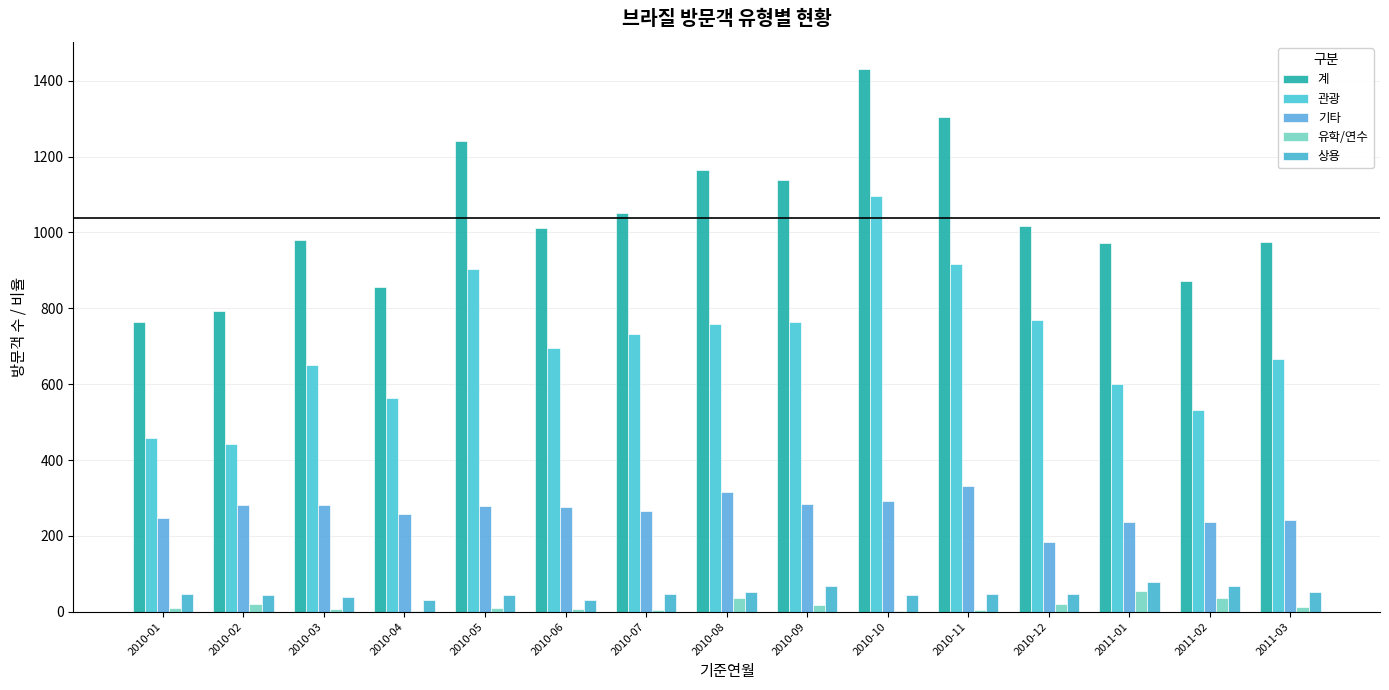

How many distinct data groups are displayed?

5